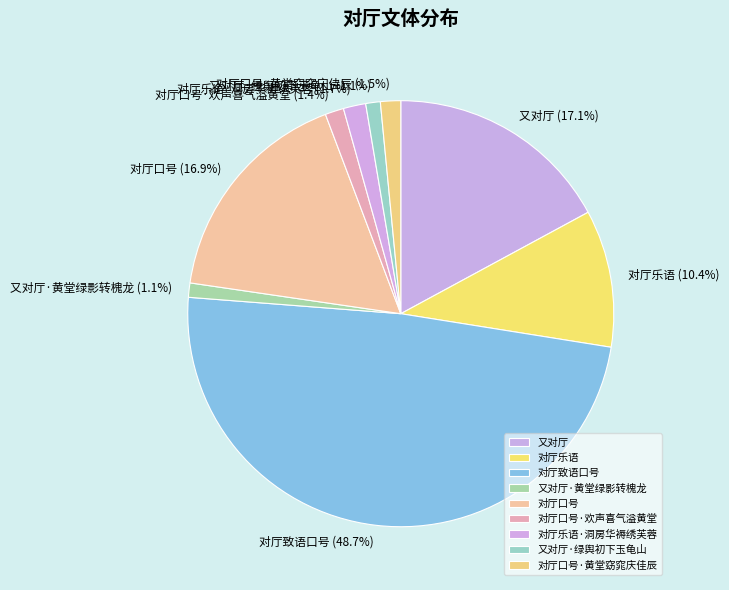

The 又对厅 slice represents 7% of the pie. True or false?

False